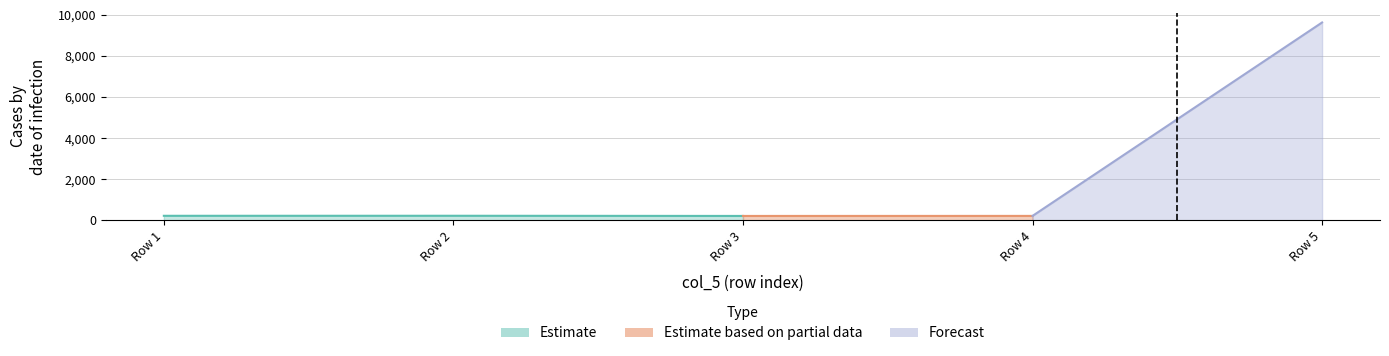

Read the col_6 value at 1.

221